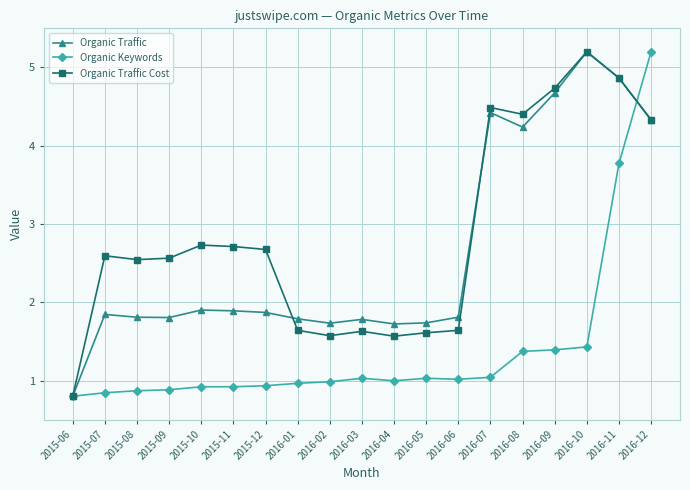

What is the sum of all Organic Keywords values?

26.4